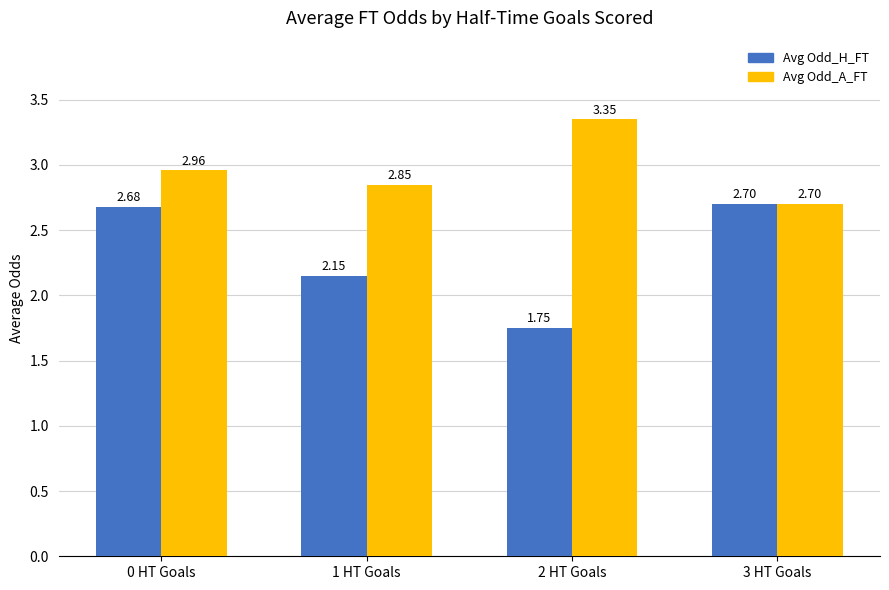

At which category is the sum across all series the highest?

0 HT Goals